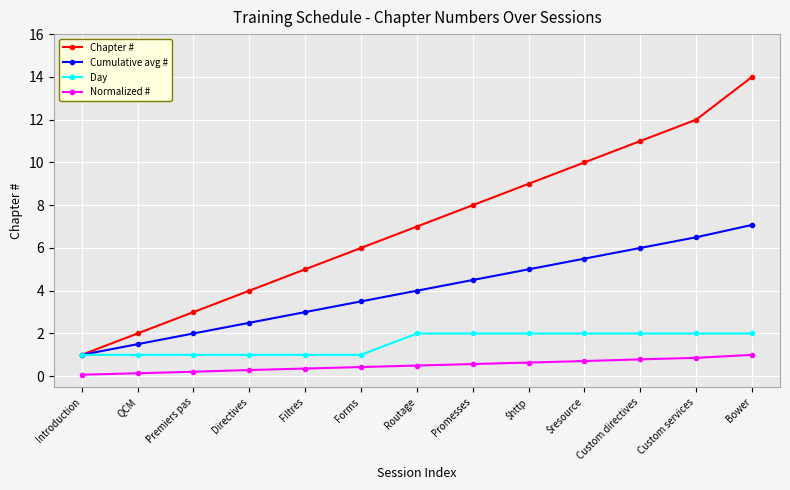

True or false: Normalized # and Chapter # cross at least once.

False